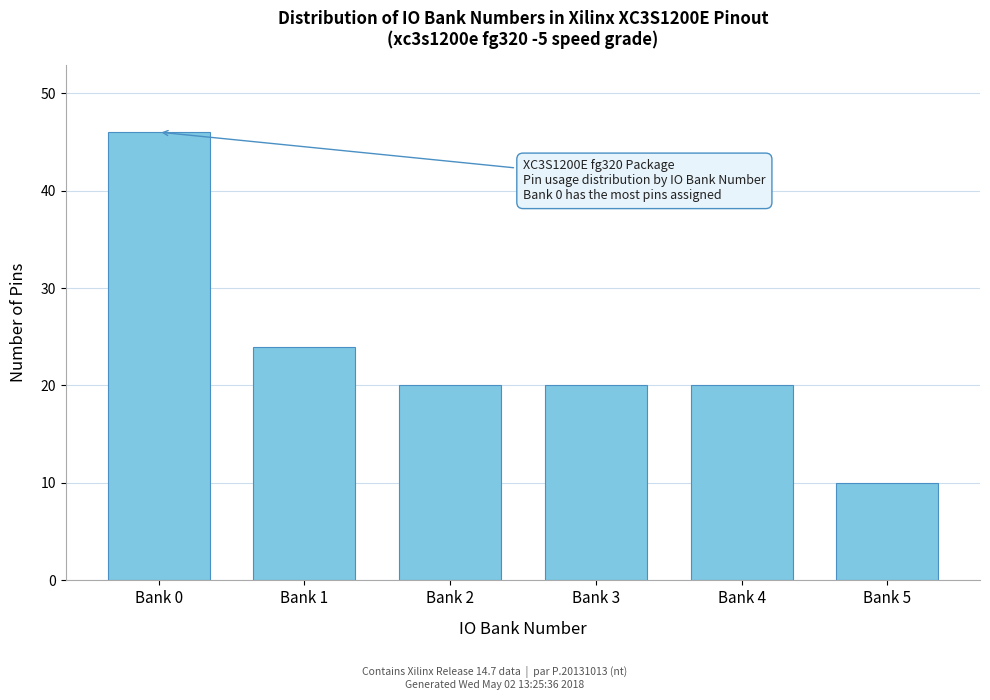

Reading left to right, list all the values displayed in this chart.

46	24	20	20	20	10